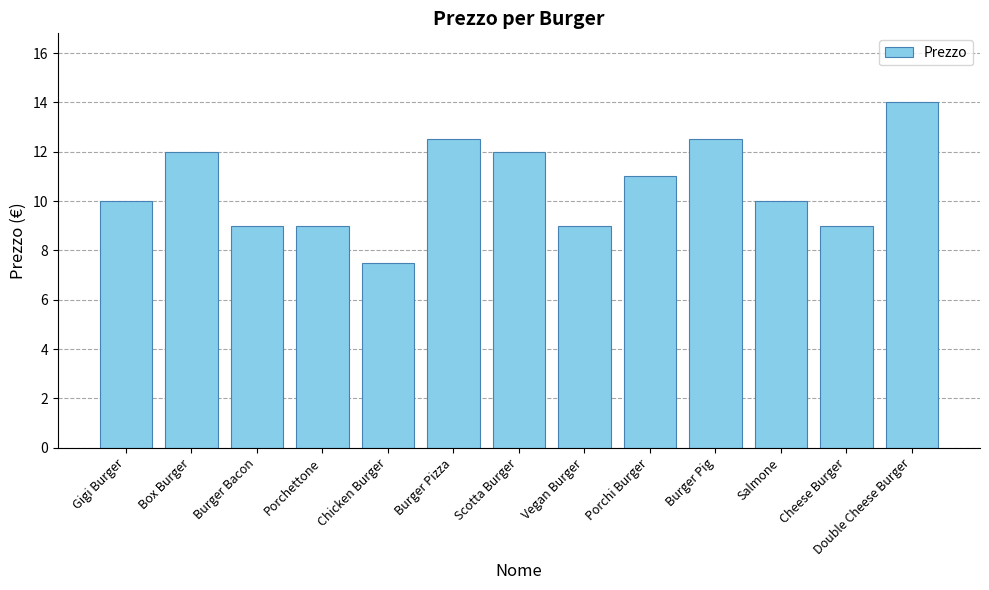

Reading left to right, transcribe all the data shown in this chart.

10.0	12.0	9.0	9.0	7.5	12.5	12.0	9.0	11.0	12.5	10.0	9.0	14.0